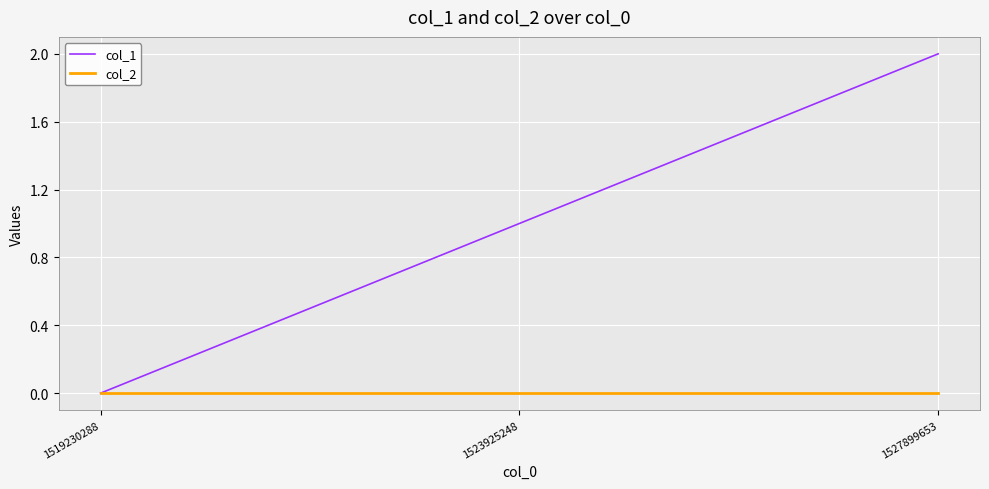

What is the maximum value for col_1?

2